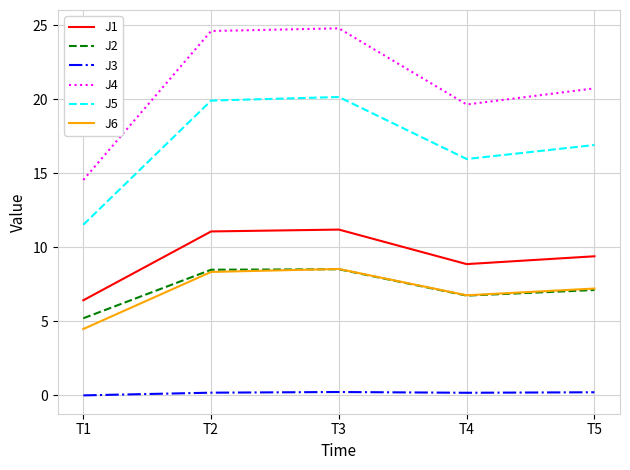

True or false: J4 and J3 intersect in this chart.

False